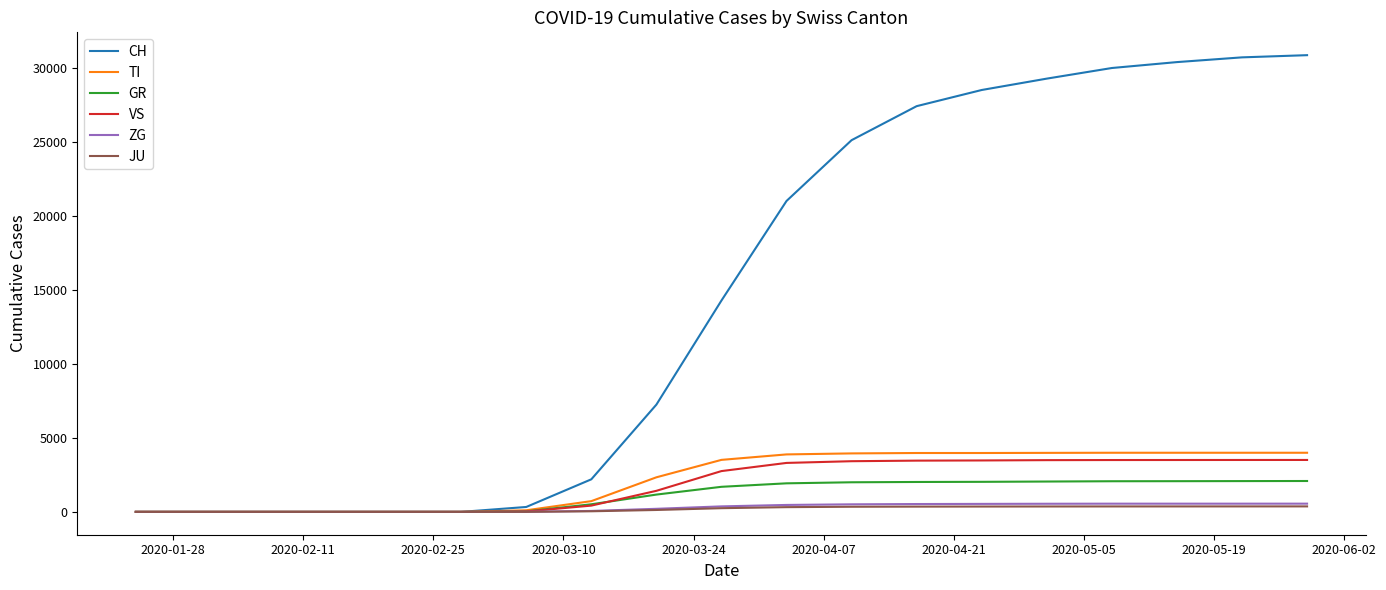

Which series has the largest range (max minus min)?

CH